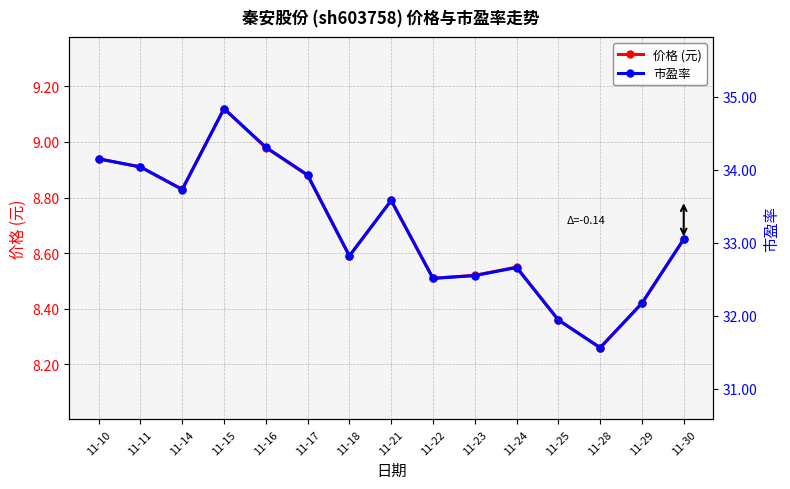

What is the average value of the 价格 (元) series?

8.7